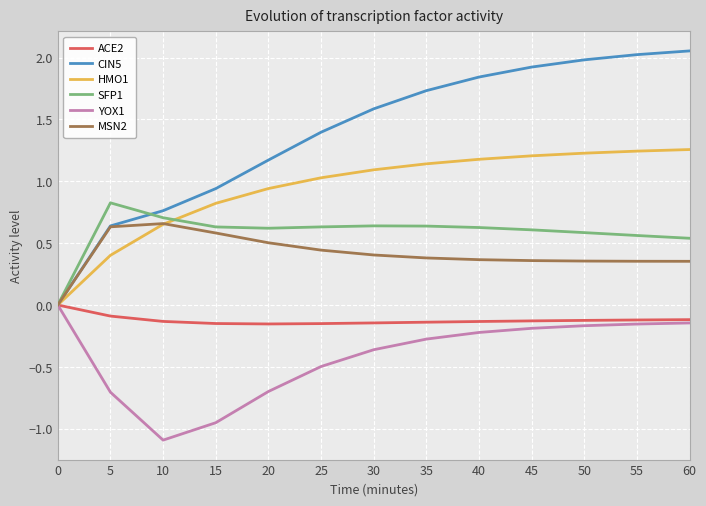

What is the smallest value displayed?

-1.1